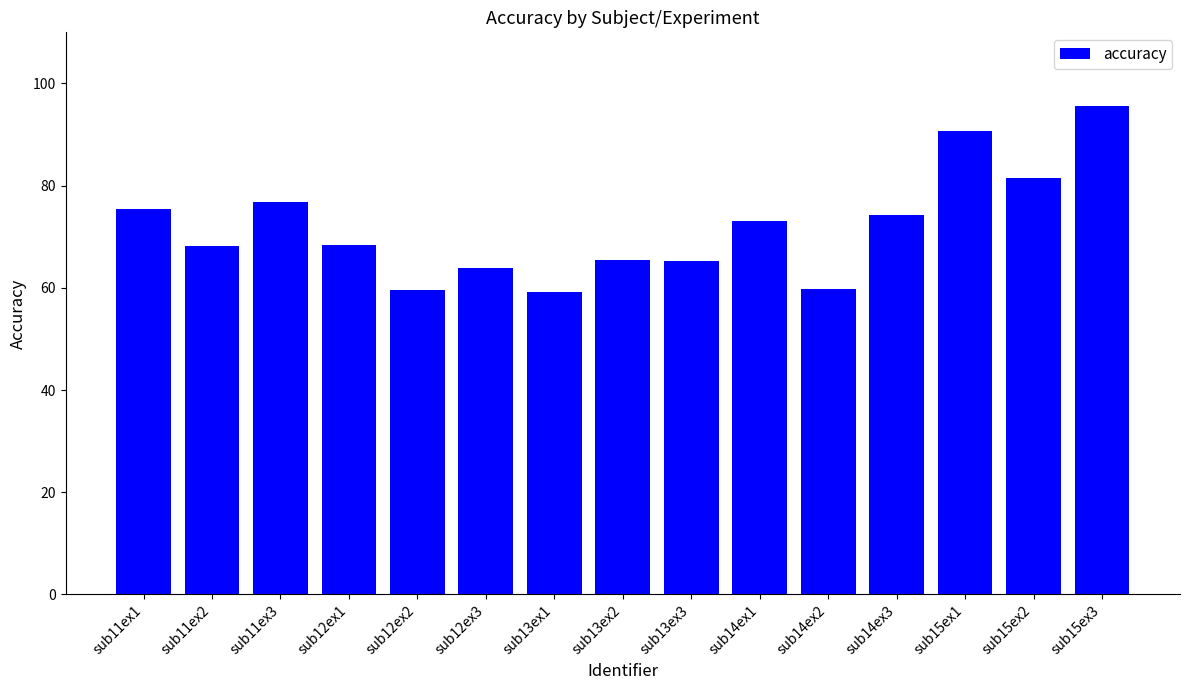

What is the label of the 11th bar from the right?

sub12ex2